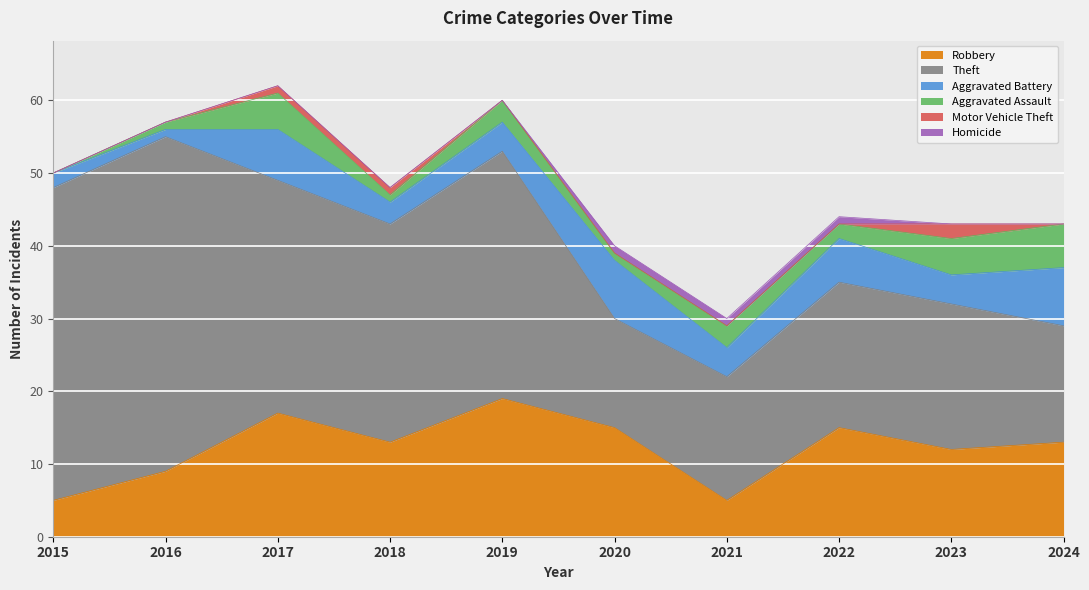

Which series changed the most between 2015 and 2022?

Theft